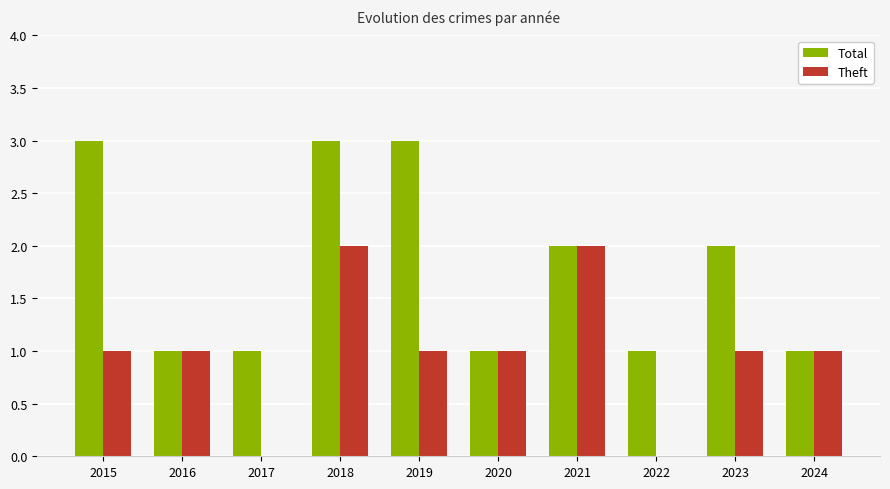

True or false: Total has a value of 1 at 2020.

True